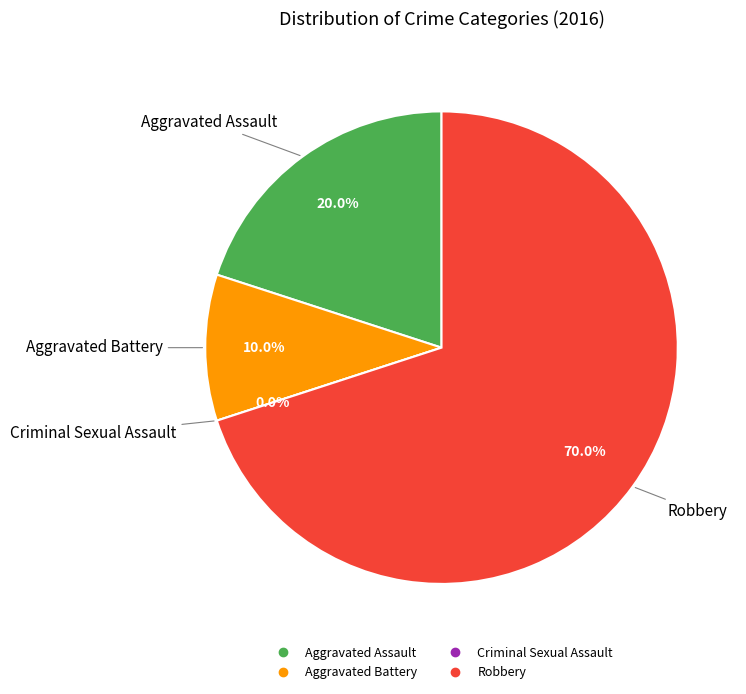

Is Robbery the majority of the pie?

Yes